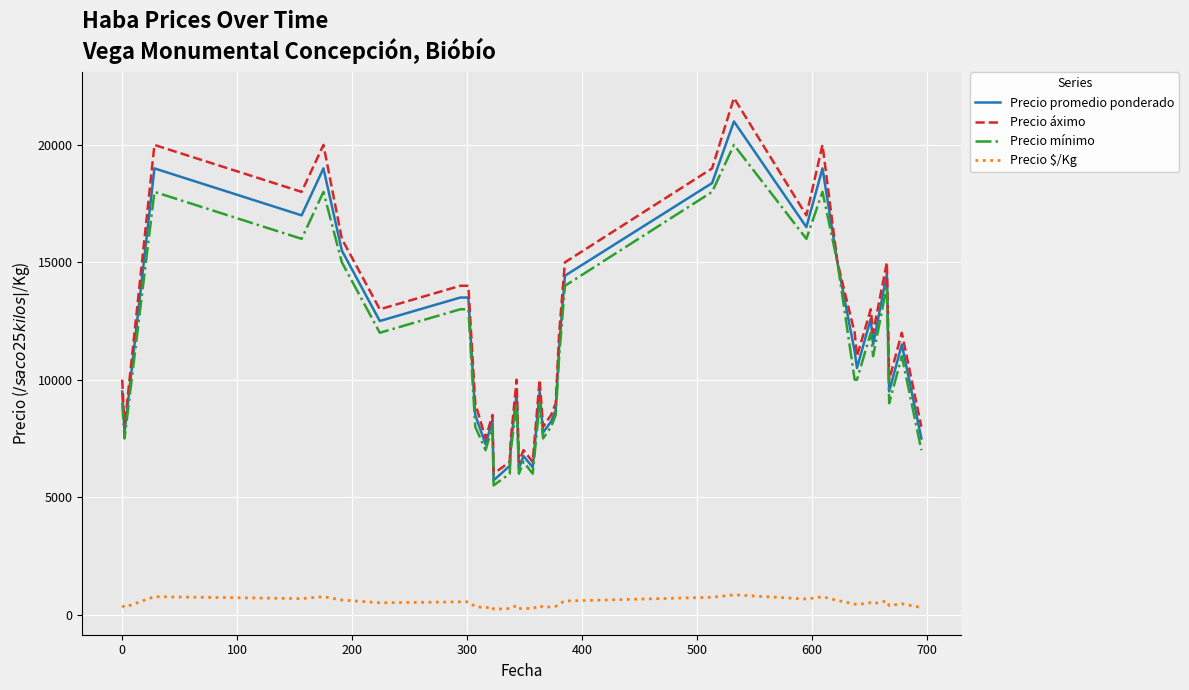

Which series has the widest spread of values?

Precio áximo